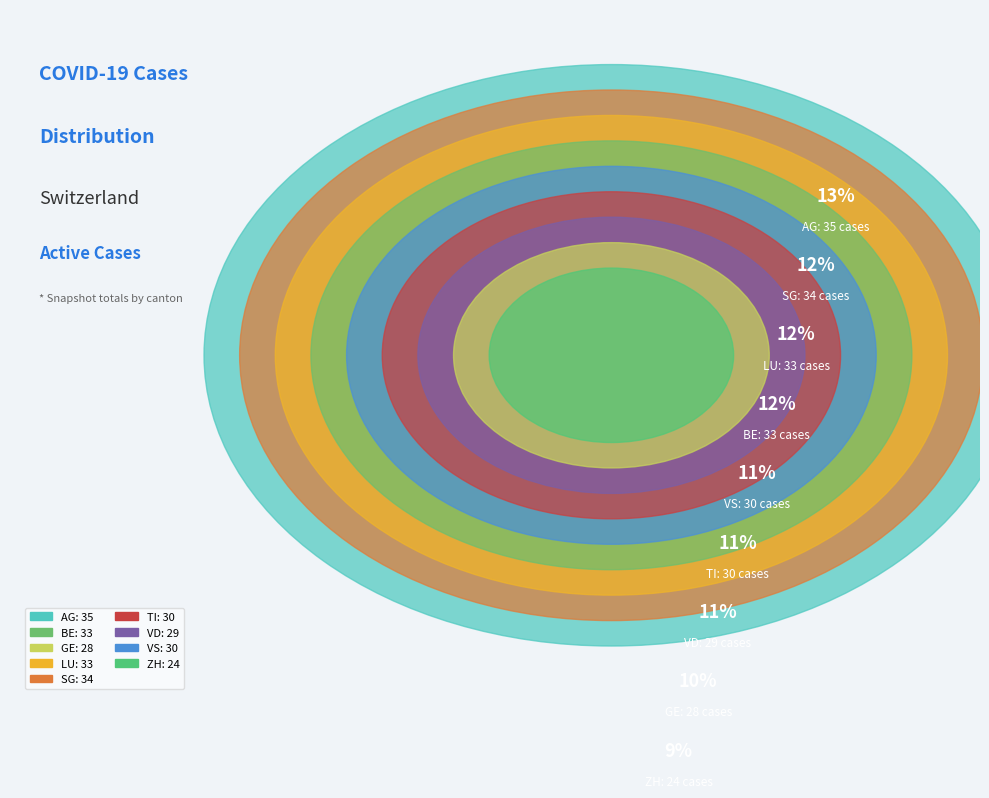

Does any single category account for the majority?

No